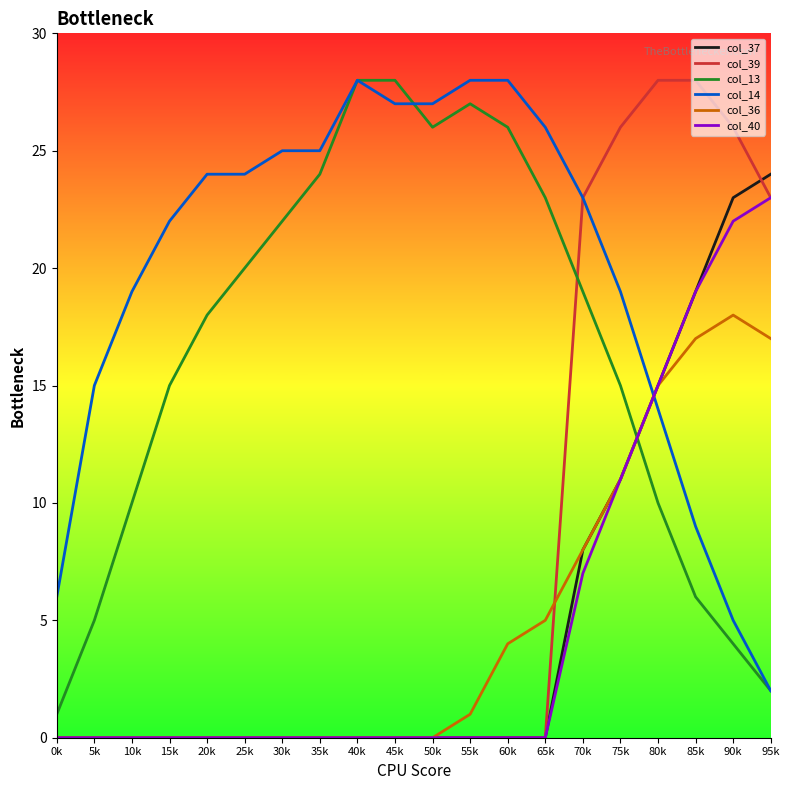

Reading left to right, extract all data points from this chart.

col_37: 0k=0	5k=0	10k=0	15k=0	20k=0	25k=0	30k=0	35k=0	40k=0	45k=0	50k=0	55k=0	60k=0	65k=0	70k=8	75k=11	80k=15	85k=19	90k=23	95k=24
col_39: 0k=0	5k=0	10k=0	15k=0	20k=0	25k=0	30k=0	35k=0	40k=0	45k=0	50k=0	55k=0	60k=0	65k=0	70k=23	75k=26	80k=28	85k=28	90k=26	95k=23
col_13: 0k=1	5k=5	10k=10	15k=15	20k=18	25k=20	30k=22	35k=24	40k=28	45k=28	50k=26	55k=27	60k=26	65k=23	70k=19	75k=15	80k=10	85k=6	90k=4	95k=2
col_14: 0k=6	5k=15	10k=19	15k=22	20k=24	25k=24	30k=25	35k=25	40k=28	45k=27	50k=27	55k=28	60k=28	65k=26	70k=23	75k=19	80k=14	85k=9	90k=5	95k=2
col_36: 0k=0	5k=0	10k=0	15k=0	20k=0	25k=0	30k=0	35k=0	40k=0	45k=0	50k=0	55k=1	60k=4	65k=5	70k=8	75k=11	80k=15	85k=17	90k=18	95k=17
col_40: 0k=0	5k=0	10k=0	15k=0	20k=0	25k=0	30k=0	35k=0	40k=0	45k=0	50k=0	55k=0	60k=0	65k=0	70k=7	75k=11	80k=15	85k=19	90k=22	95k=23